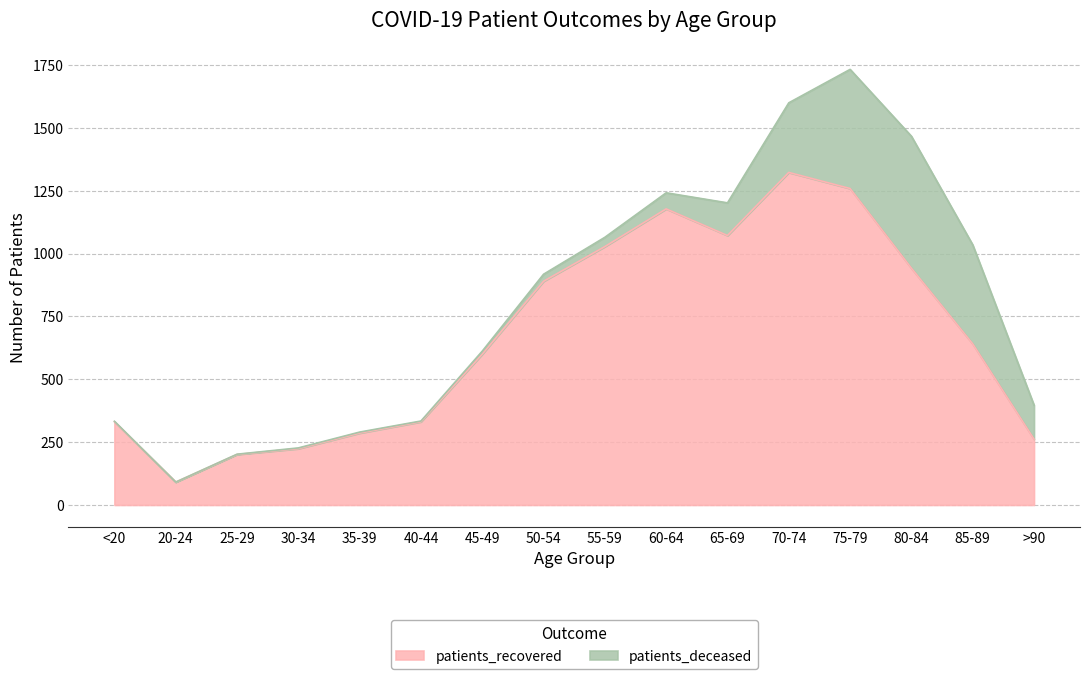

Reading right to left, list all the values displayed in this chart.

262	641	942	1259	1323	1072	1178	1028	890	600	331	286	224	201	91	331